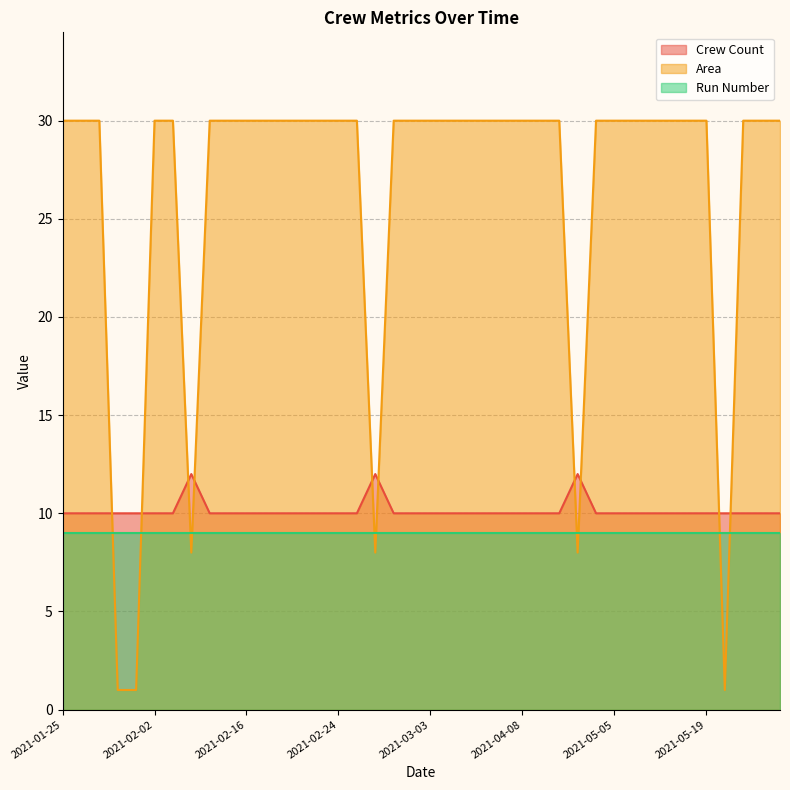

Which has a higher value, 2021-03-09 or 2021-05-04?

2021-03-09